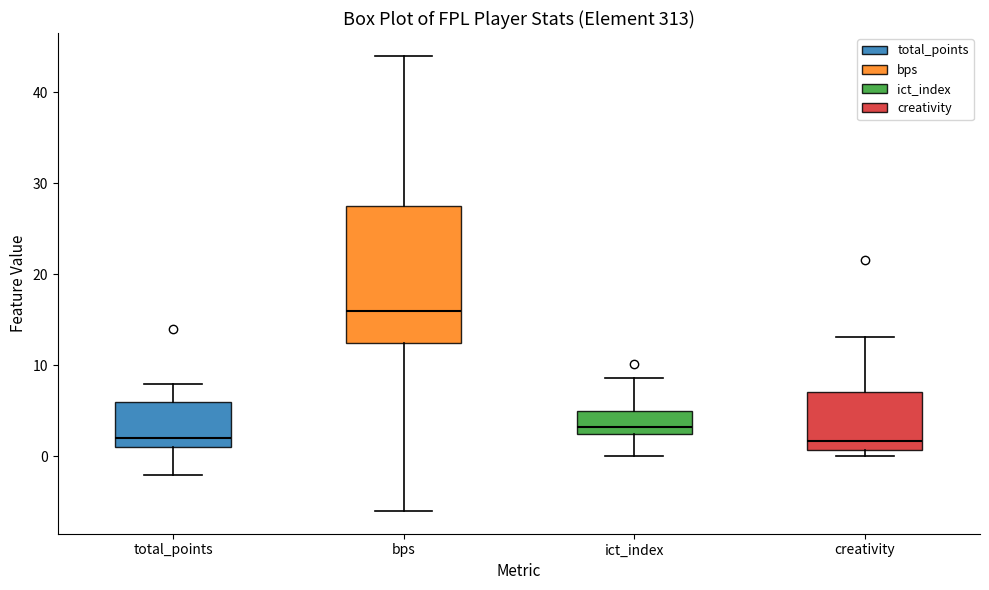

Reading left to right, read every box against the y-axis: the position of its median line, the range the box covers, and the ends of its whiskers. The values are not printed on the chart, so give them approximately, as read against the axis.

total_points: median 2, box 1 to 6, whiskers -2 to 8
bps: median 16, box 13 to 28, whiskers -6 to 44
ict_index: median 3, box 2 to 5, whiskers 0 to 9
creativity: median 2, box 1 to 7, whiskers 0 to 13